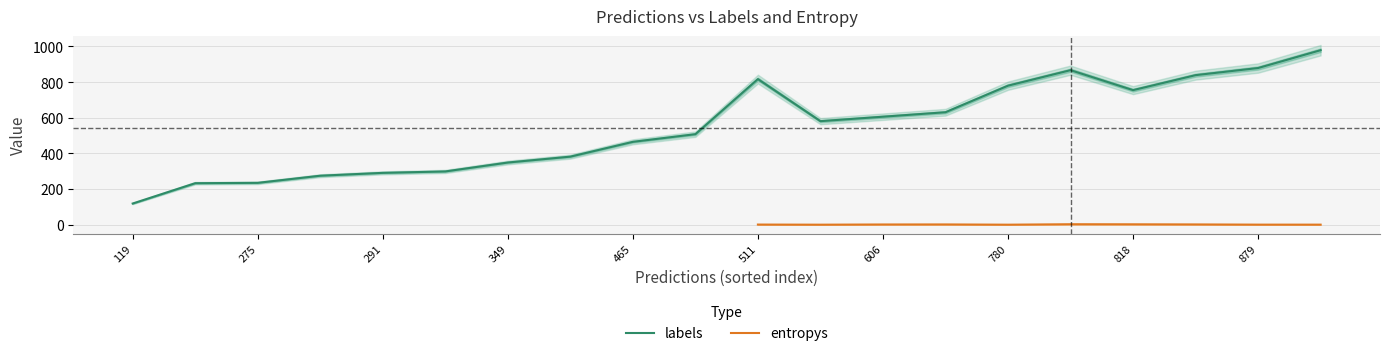

Does the chart display data point markers on the line(s)?

No